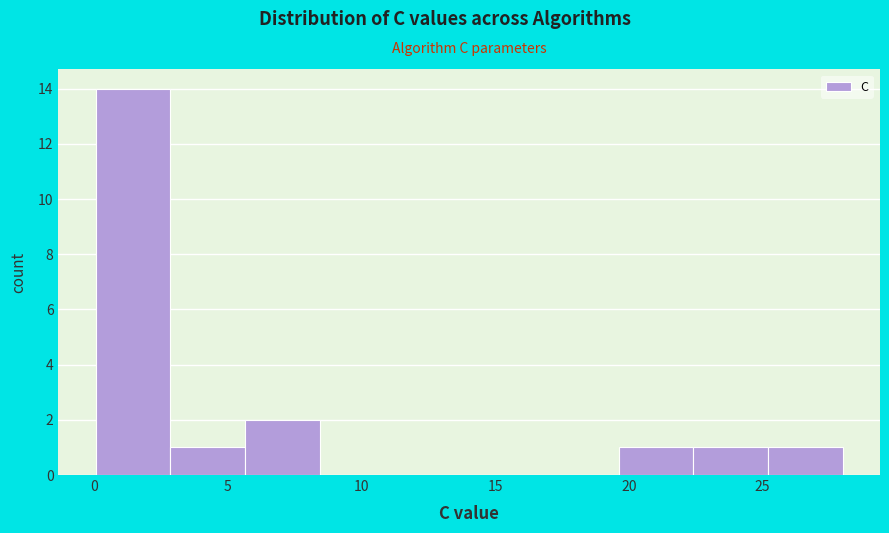

How tall is the bar that spans 3.0 to 5.5 on the x-axis? Neither the bar edges nor the heights are printed on the chart, so give them approximately, as read against the axes.

1